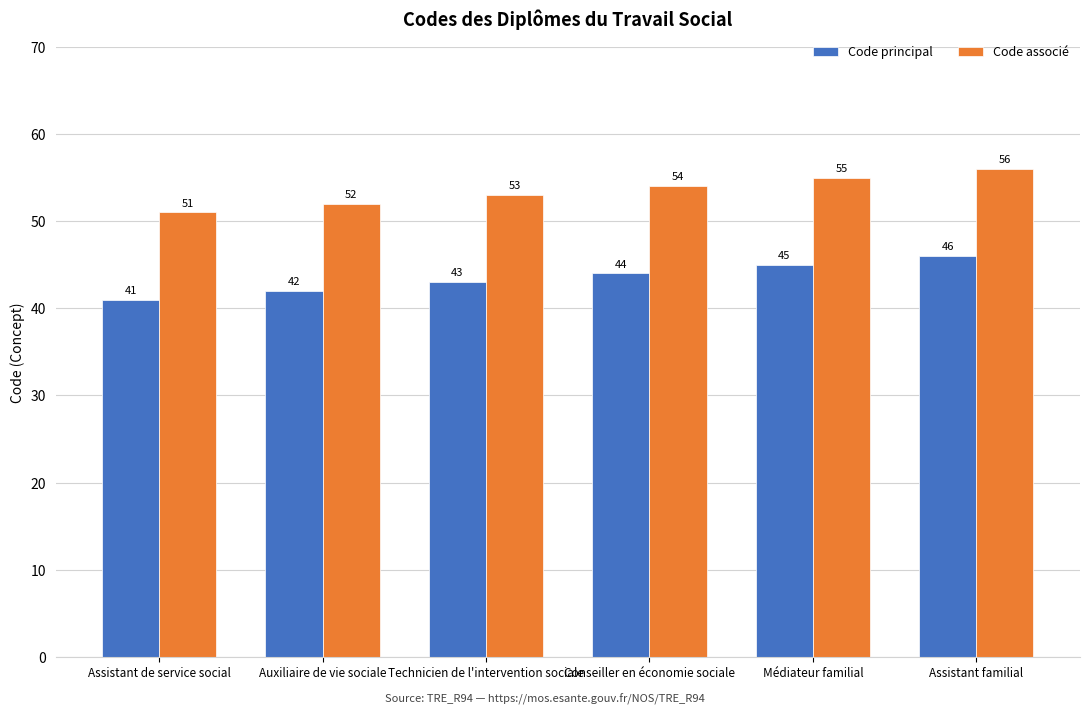

What is the spread (max minus min) of values at Médiateur familial?

10